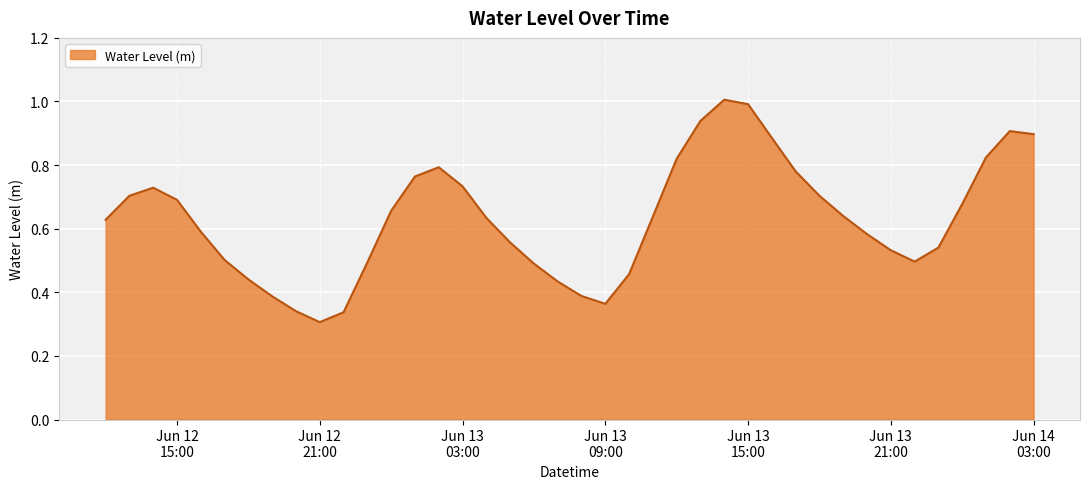

What is the maximum value shown in the chart?

1.0